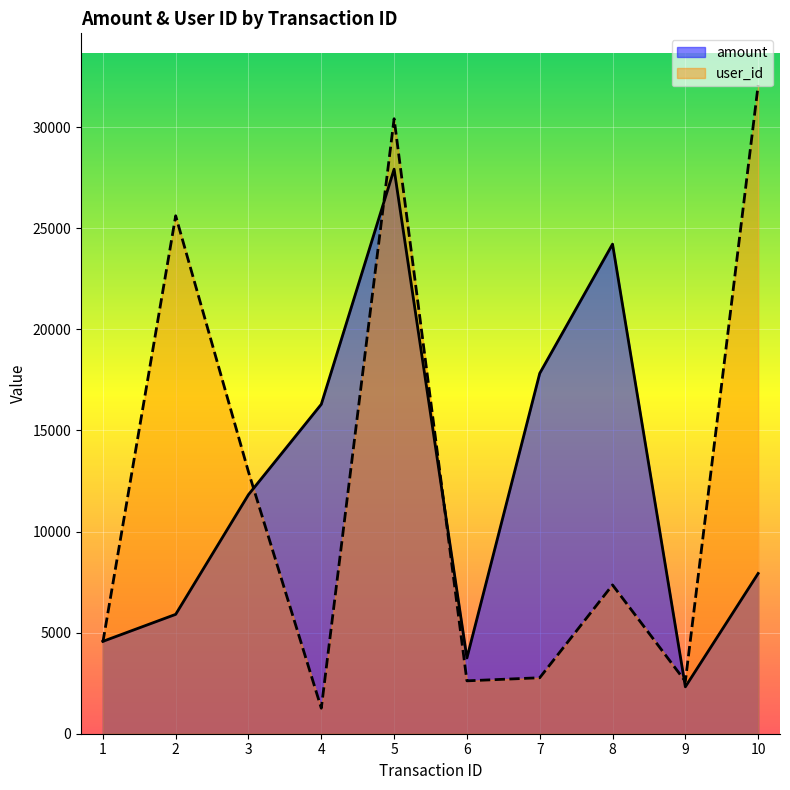

At how many categories does at least one series exceed 13741?

6